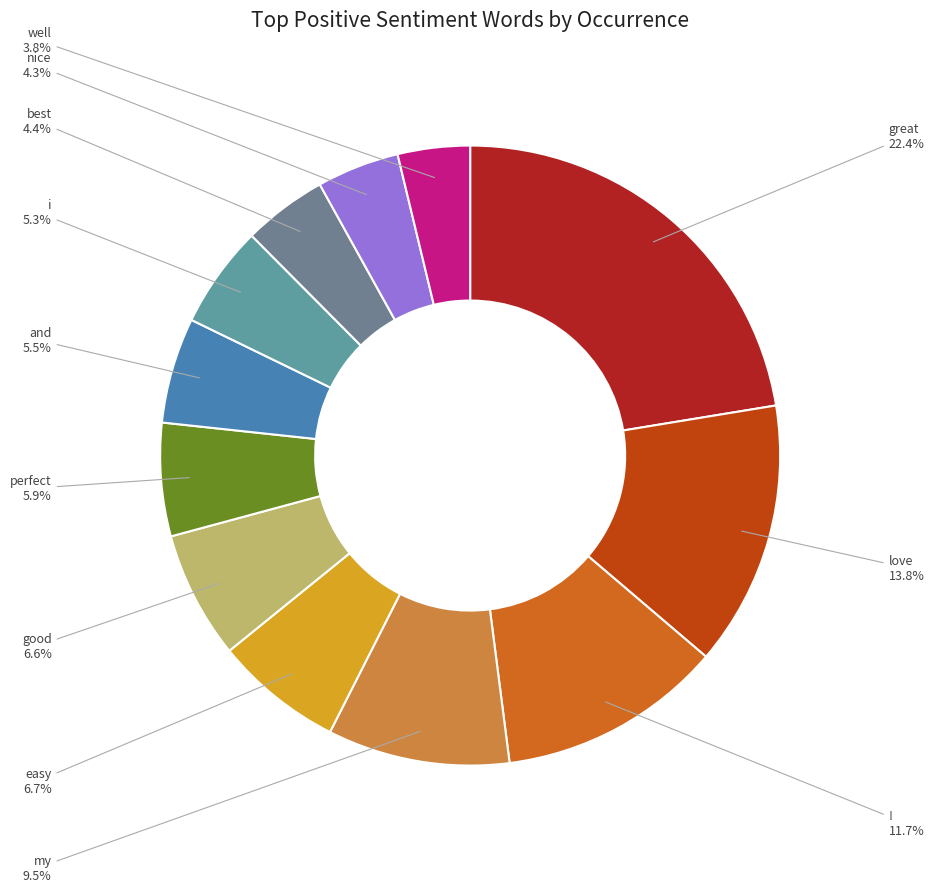

To the nearest percent, what is the difference between the largest and smallest slice percentages?

19%